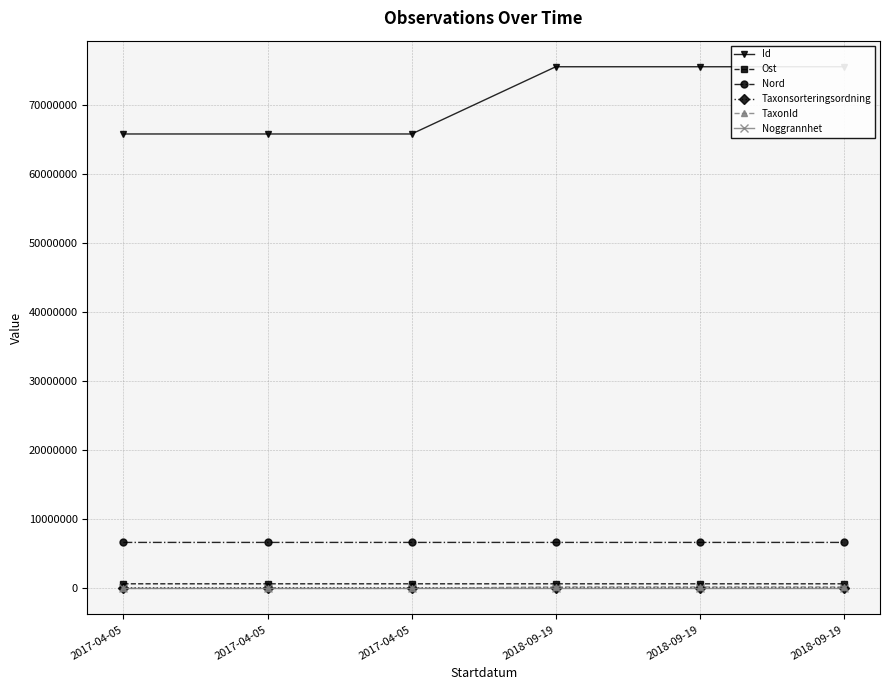

Reading right to left, list all the values displayed in this chart.

Id: 2018-09-19=75553351.0	2018-09-19=75553350.0	2018-09-19=75553352.0	2017-04-05=65817324.0	2017-04-05=65817322.0	2017-04-05=65817320.0
Ost: 2018-09-19=668081.0	2018-09-19=668118.9	2018-09-19=668060.8	2017-04-05=668093.9	2017-04-05=668070.8	2017-04-05=668135.3
Nord: 2018-09-19=6662311.9	2018-09-19=6662304.2	2018-09-19=6662327.0	2017-04-05=6662282.0	2017-04-05=6662283.0	2017-04-05=6662274.4
Taxonsorteringsordning: 2018-09-19=98520.0	2018-09-19=98520.0	2018-09-19=98520.0	2017-04-05=79764.0	2017-04-05=89940.0	2017-04-05=78602.0
TaxonId: 2018-09-19=222498.0	2018-09-19=222498.0	2018-09-19=222498.0	2017-04-05=3929.0	2017-04-05=3884.0	2017-04-05=6463.0
Noggrannhet: 2018-09-19=10.0	2018-09-19=10.0	2018-09-19=10.0	2017-04-05=10.0	2017-04-05=10.0	2017-04-05=10.0